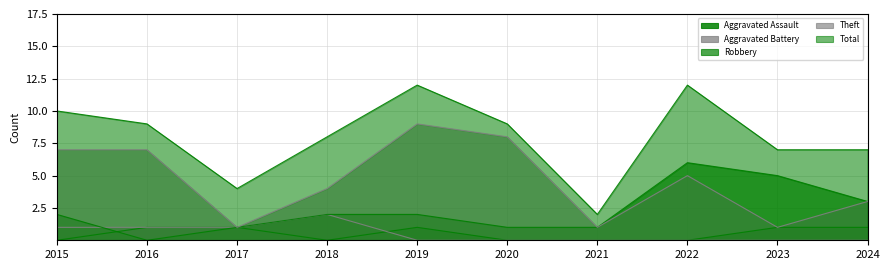

What is the value of the Aggravated Battery point at the 2nd from the left?

1